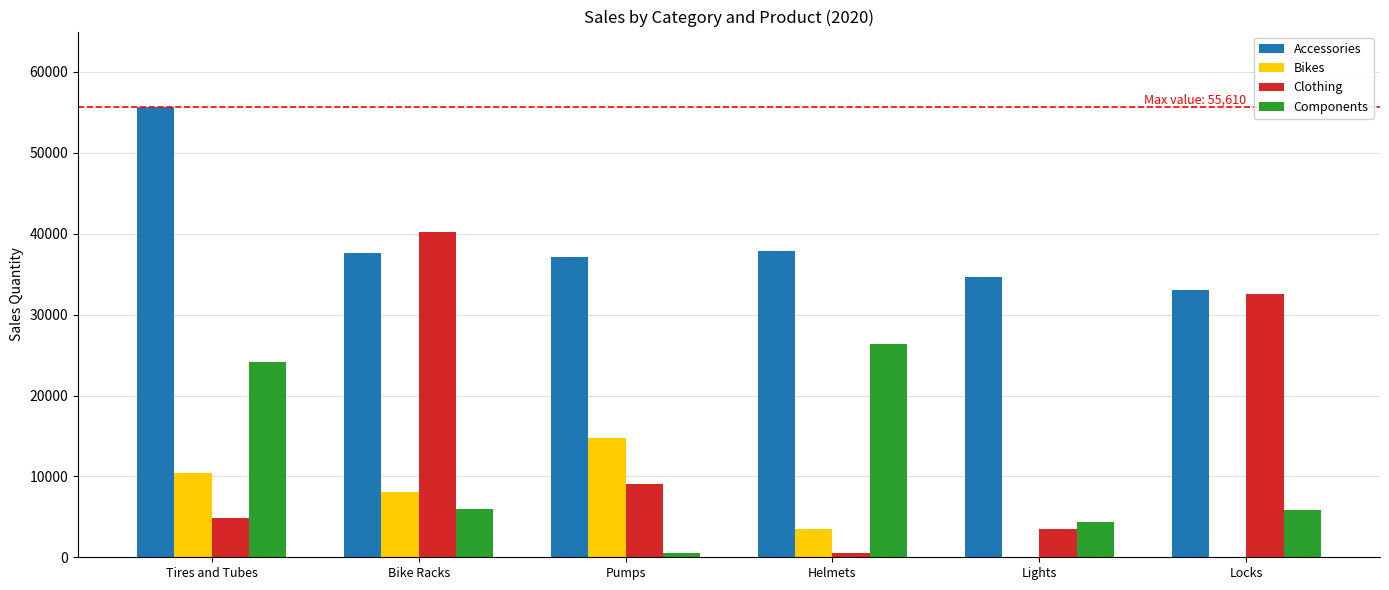

What is the spread (max minus min) of values at Helmets?

37360